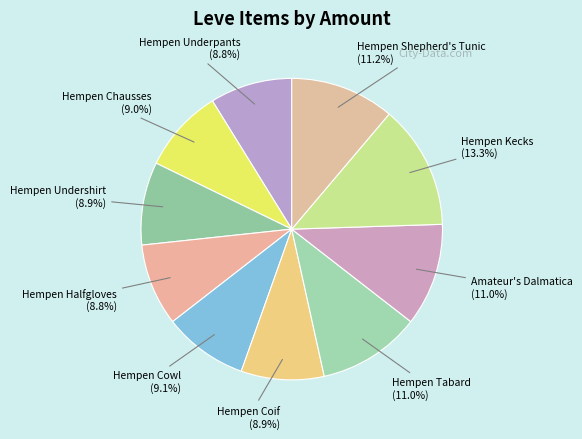

Does Hempen Coif account for over 50% of the chart?

No